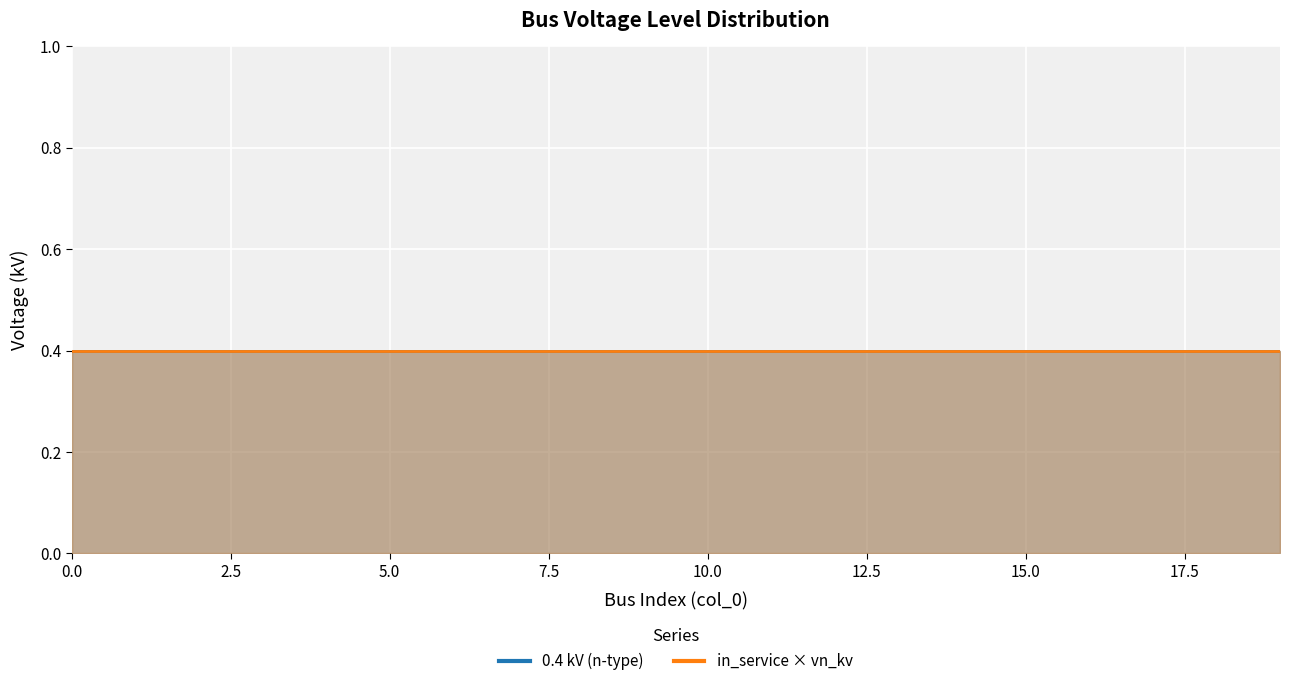

True or false: in_service and 0.4 kV (n-type) cross at least once.

False